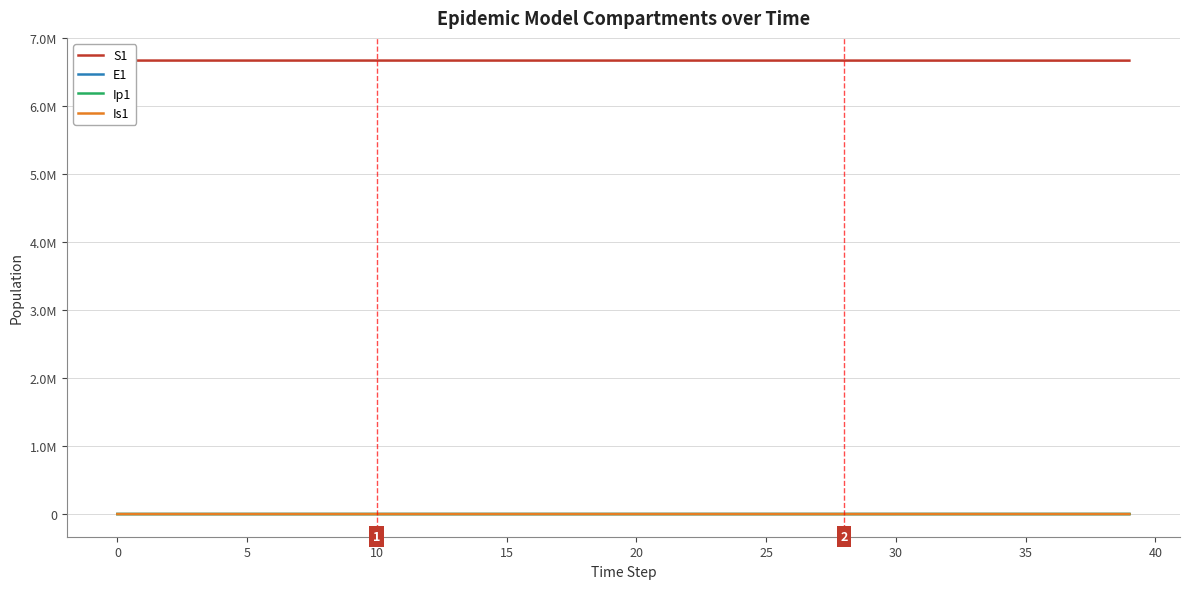

Reading left to right, list all the values displayed in this chart.

S1: 6671082.0	6671081.6	6671081.3	6671081.0	6671080.5	6671080.0	6671079.4	6671078.6	6671077.7	6671076.5	6671075.0	6671073.2	6671071.0	6671068.3	6671065.0	6671060.8	6671055.7	6671049.3	6671041.5	6671031.9	6671020.0	6671005.2	6670987.1	6670964.7	6670937.0	6670902.8	6670860.6	6670808.5	6670758.1	6670709.2	6670658.5	6670605.5	6670549.7	6670490.8	6670428.7	6670363.0	6670293.6	6670220.2	6670142.8	6670060.9
E1: 0.0	0.3	0.5	0.7	0.9	1.1	1.4	1.8	2.2	2.7	3.3	4.1	5.1	6.2	7.7	9.5	11.8	14.5	17.9	22.1	27.3	33.7	41.6	51.4	63.4	78.3	96.7	119.4	134.7	145.4	155.0	164.4	174.0	184.0	194.4	205.5	217.2	229.5	242.5	256.3
Ip1: 0.0	0.0	0.1	0.1	0.1	0.2	0.2	0.3	0.3	0.4	0.5	0.6	0.8	1.0	1.2	1.5	1.8	2.3	2.8	3.4	4.3	5.2	6.5	8.0	9.9	12.2	15.1	18.6	19.5	20.9	22.4	23.8	25.3	26.8	28.3	29.9	31.6	33.4	35.3	37.3
Is1: 1.0	0.8	0.7	0.6	0.6	0.6	0.7	0.8	0.9	1.0	1.3	1.5	1.9	2.3	2.8	3.4	4.2	5.2	6.5	8.0	9.8	12.1	15.0	18.5	22.8	28.2	34.8	42.9	43.7	43.7	44.9	46.8	49.2	51.9	54.8	57.8	61.1	64.6	68.2	72.1